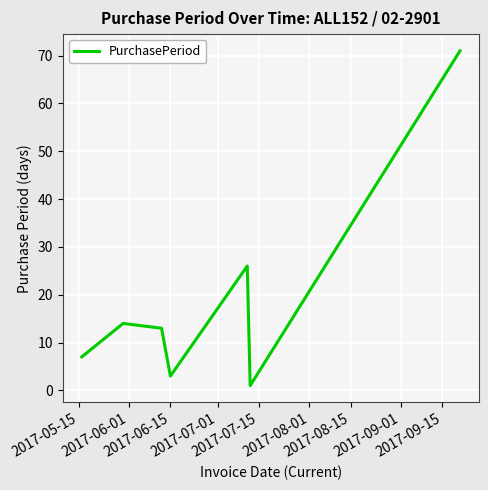

What is the difference between the second highest and second lowest values?

23